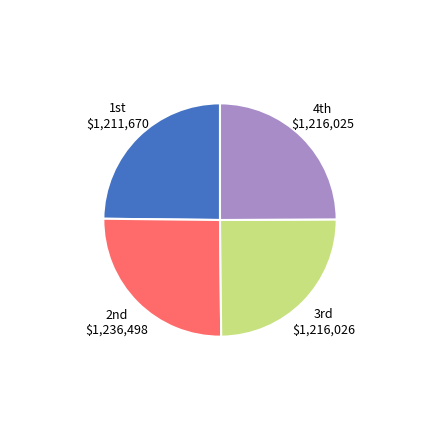

Is there a majority slice in this chart?

No